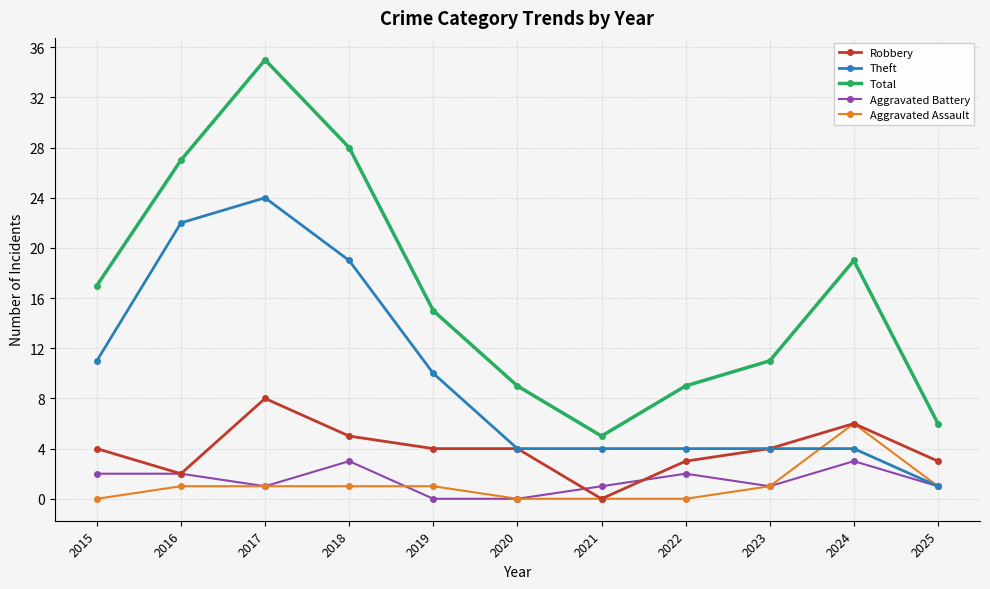

How many Theft values are between 4 and 19?

8